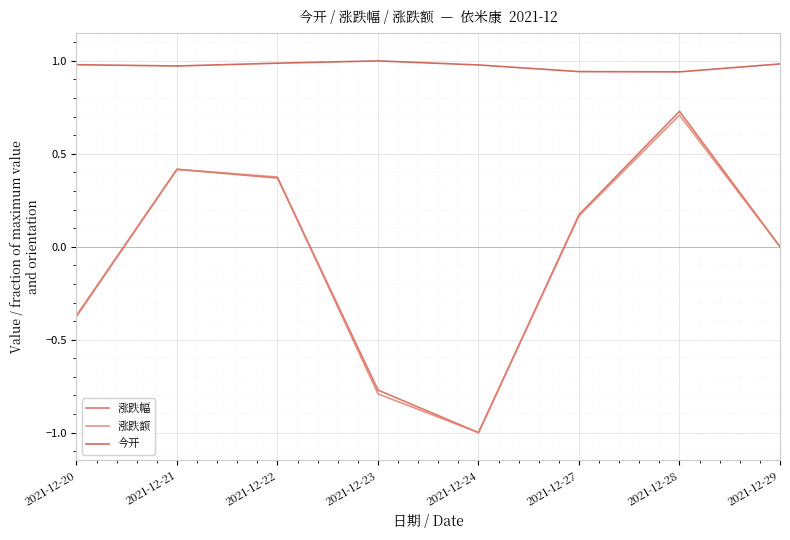

True or false: 涨跌额 has a value of 0.7 at 2021-12-28.

True